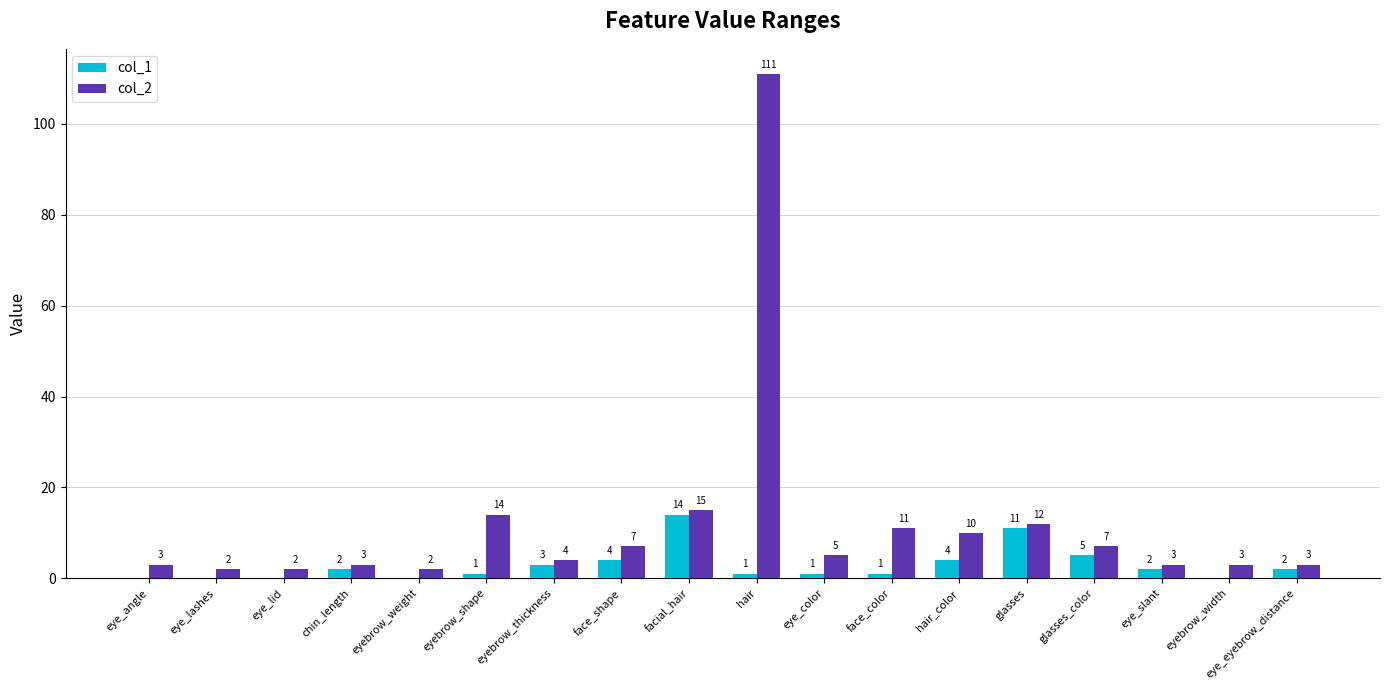

What are all the series names shown in the legend?

col_1, col_2